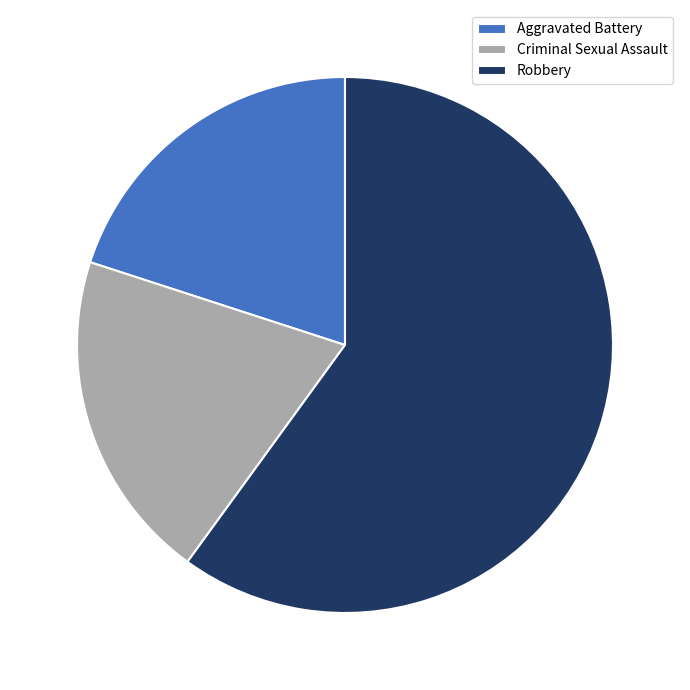

Combined, do Robbery and Criminal Sexual Assault account for over 50%?

Yes